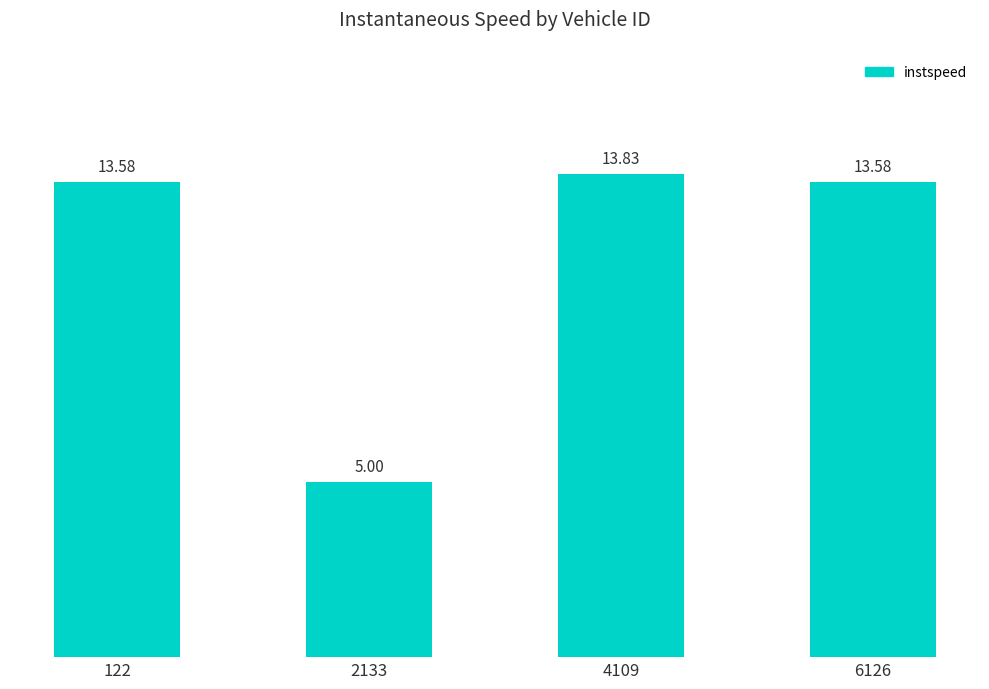

Which has a higher value, 4109 or 122?

4109